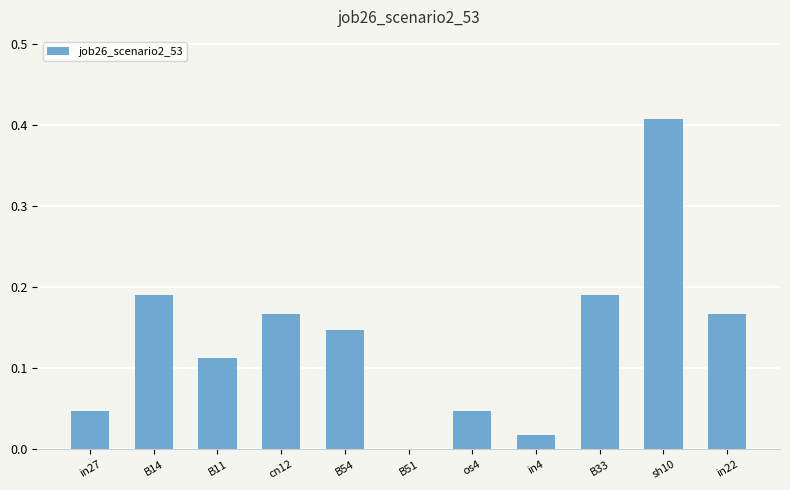

At which category does the chart reach its peak across all series?

sh10